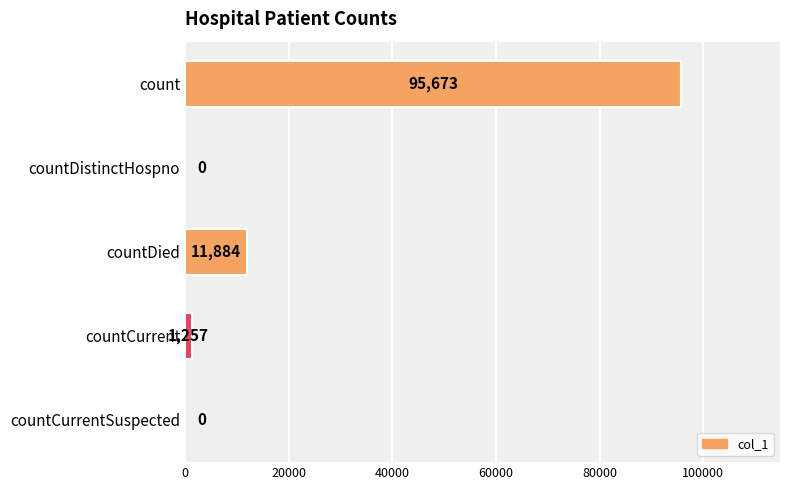

How many series are shown in this chart?

1